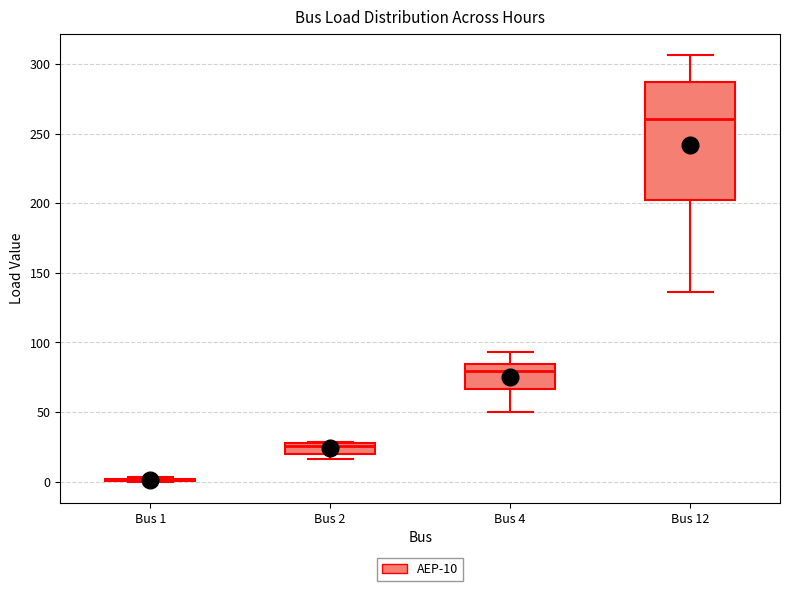

Where is the lower edge of the box for Bus 2 on the y-axis? The values are not printed on the chart, so give them approximately, as read against the axis.

20